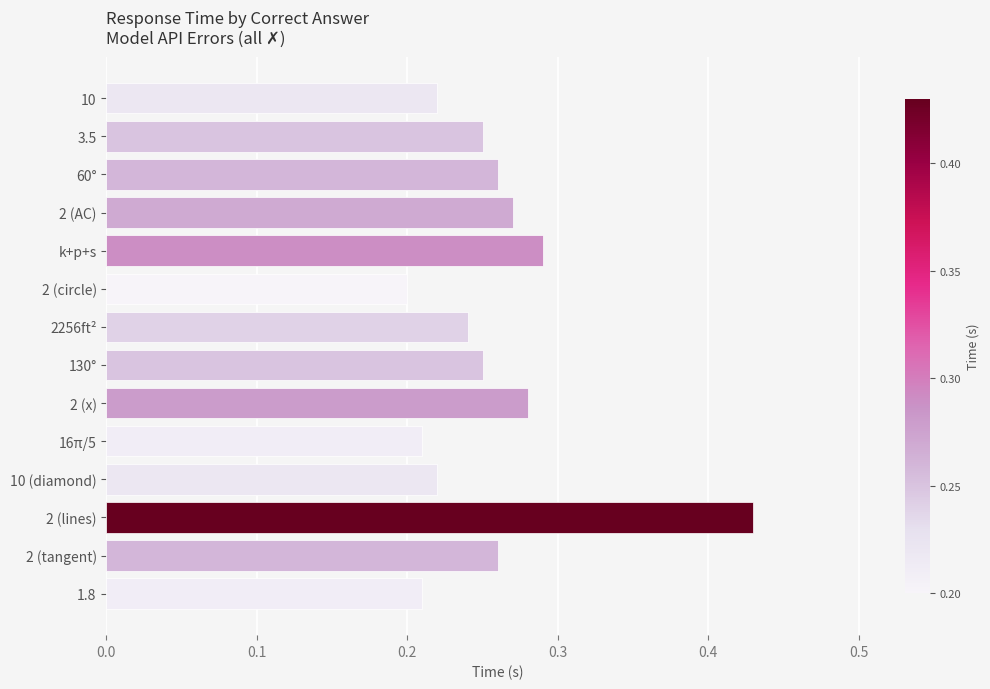

At which category does the chart reach its peak across all series?

2 (lines)